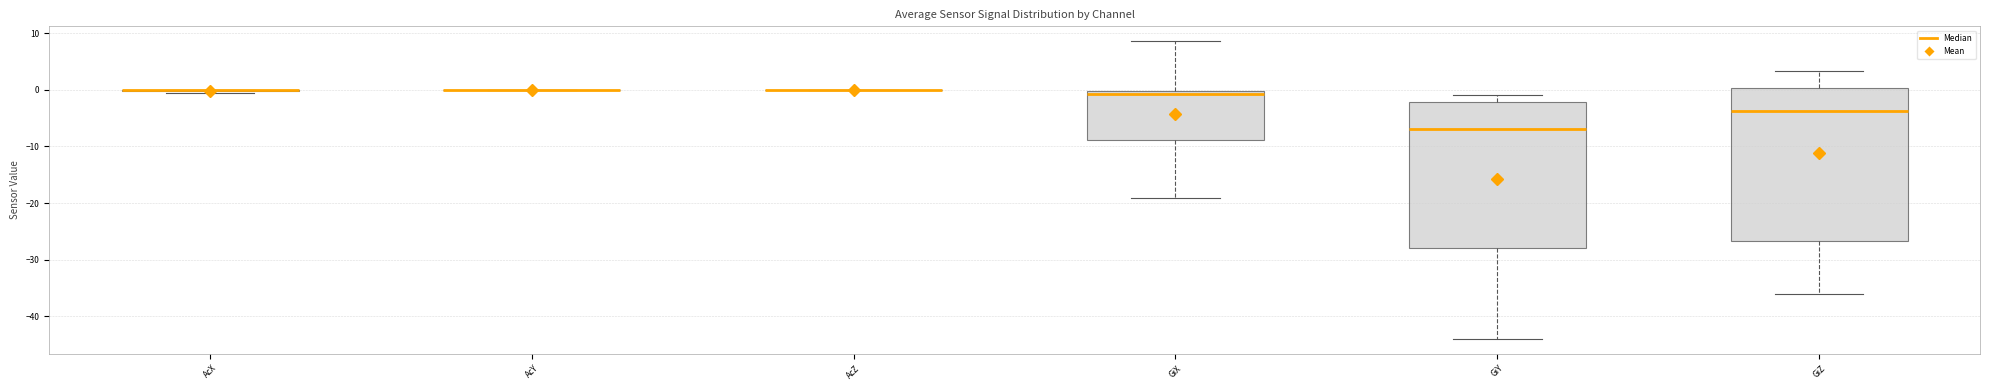

Reading left to right, read every box against the y-axis: the position of its median line, the range the box covers, and the ends of its whiskers. The values are not printed on the chart, so give them approximately, as read against the axis.

AcX: box collapsed to a line at 0, whiskers -1 to 0
AcY: box collapsed to a line at 0, whiskers 0 to 0
AcZ: box collapsed to a line at 0, whiskers 0 to 0
GiX: median -1, box -9 to 0, whiskers -19 to 9
GiY: median -7, box -28 to -2, whiskers -44 to -1
GiZ: median -4, box -27 to 0, whiskers -36 to 3